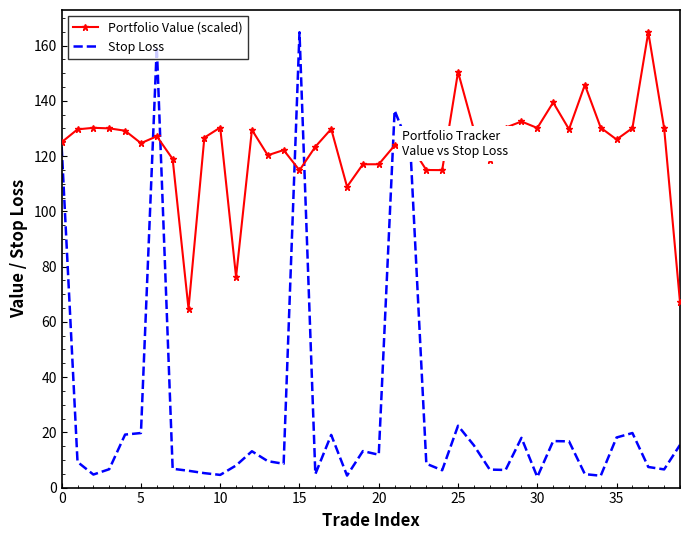

List the series in order of their overall mean, lowest first.

Stop Loss, Portfolio Value (scaled)